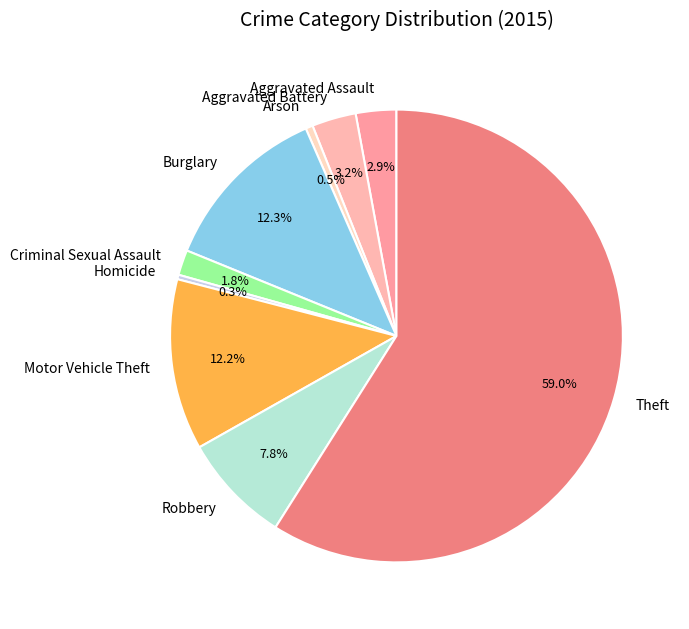

How many segments does this pie chart have?

9